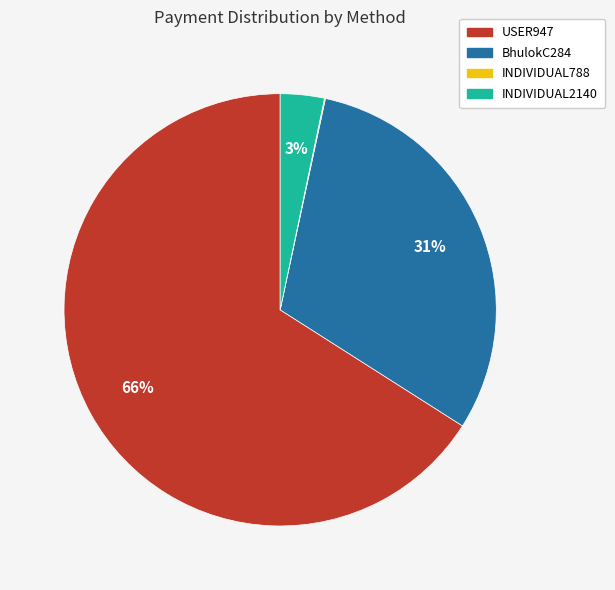

To the nearest percent, what is the average slice percentage?

25%